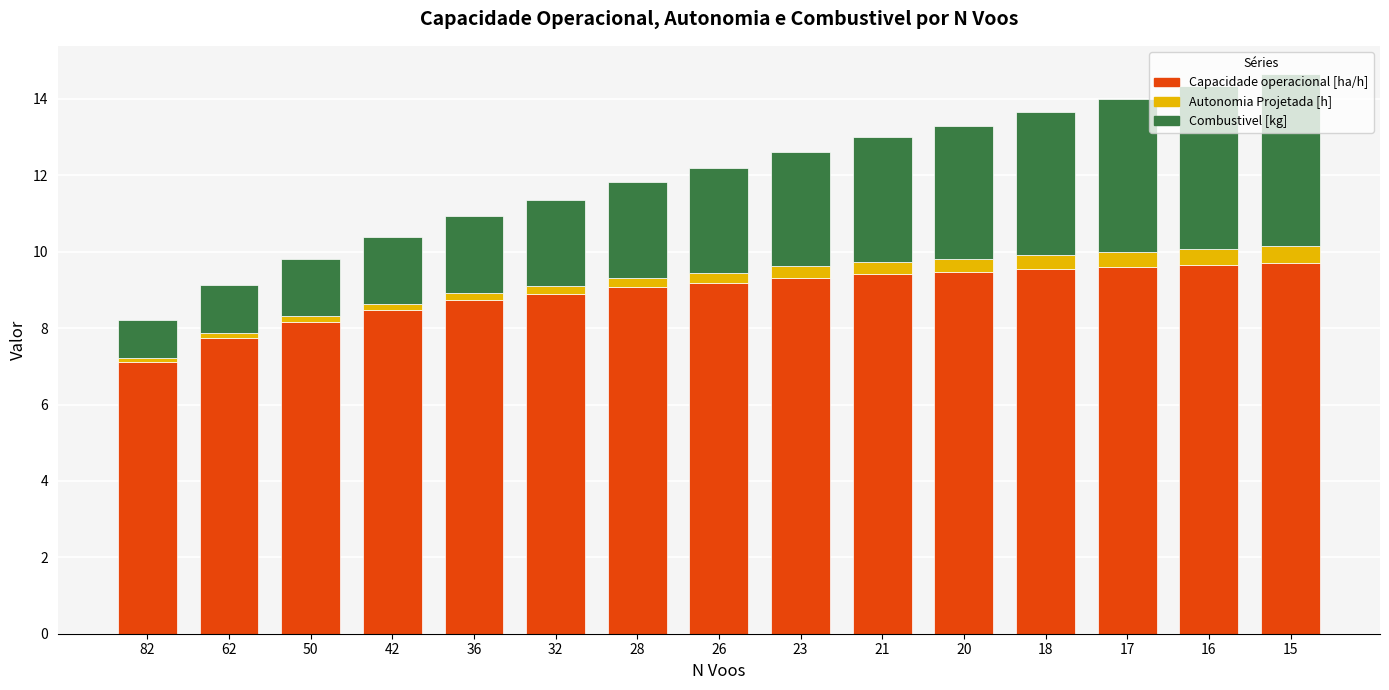

What is the total value across all series at 18?

13.7